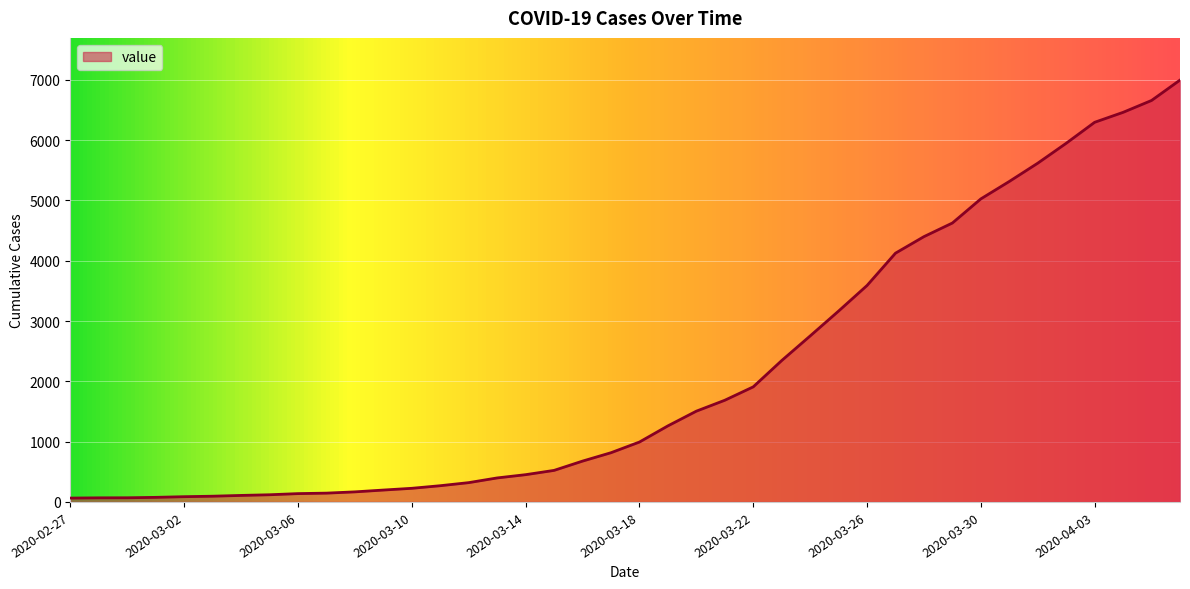

What is the difference between the maximum and minimum values?

6931